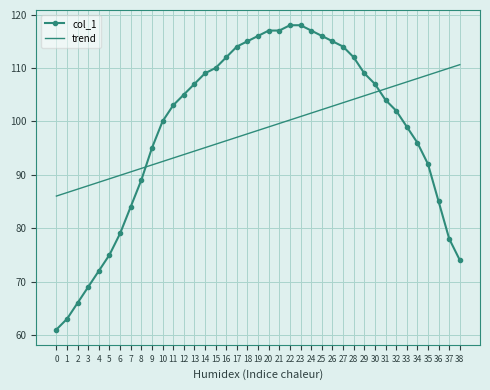

What is the difference between the second highest and minimum values in the trend series?

24.0